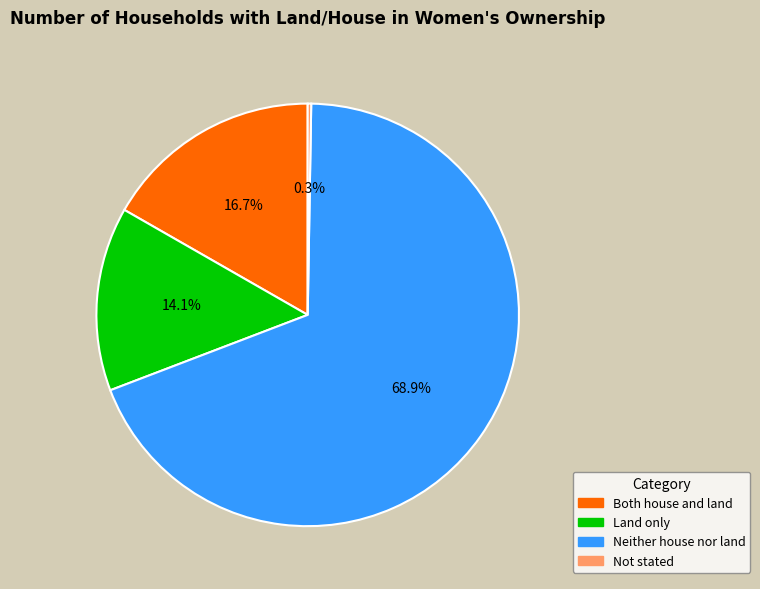

The Both house and land slice represents 17% of the pie. True or false?

True